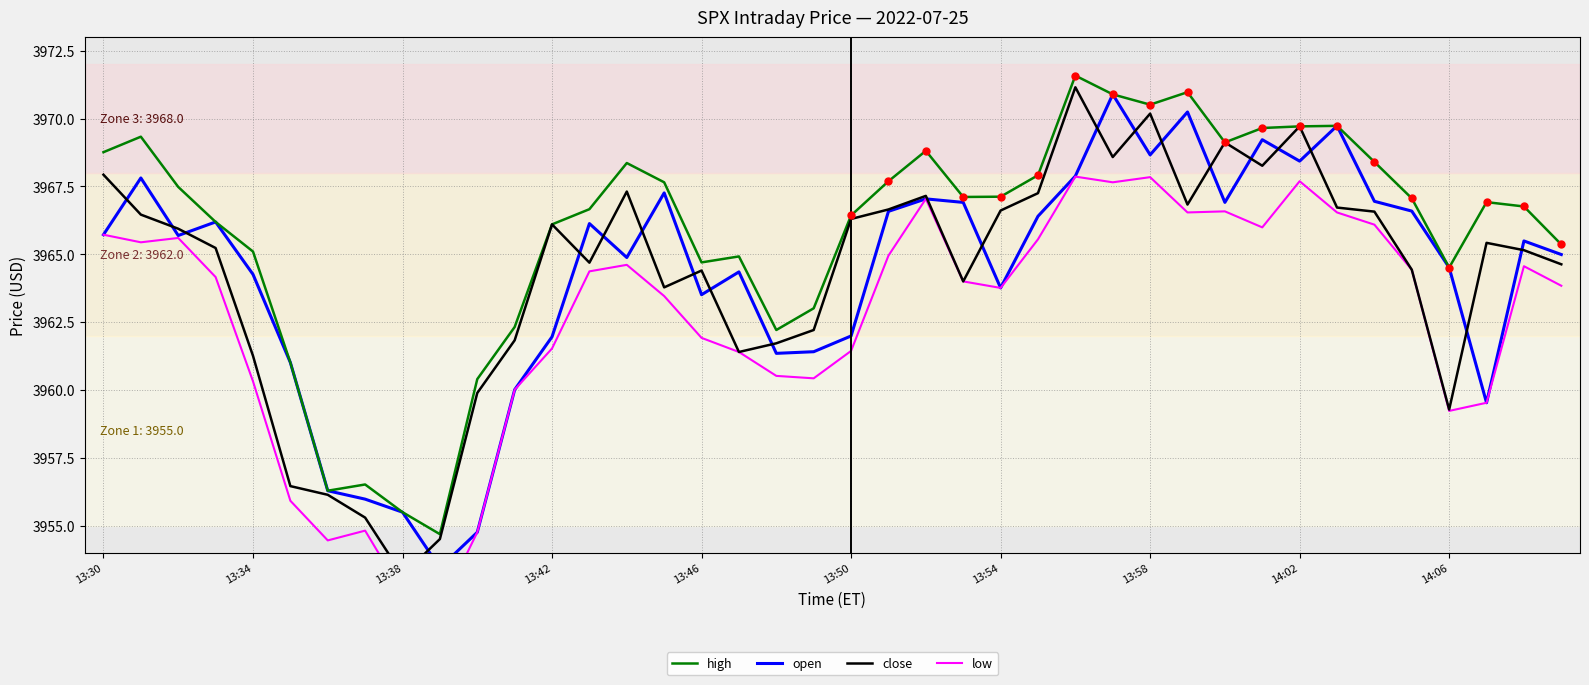

Reading left to right, list all the values displayed in this chart.

high: 3968.8	3969.3	3967.5	3966.2	3965.1	3961.0	3956.3	3956.5	3955.5	3954.7	3960.4	3962.3	3966.1	3966.7	3968.4	3967.7	3964.7	3964.9	3962.2	3963.0	3966.4	3967.7	3968.8	3967.1	3967.1	3967.9	3971.6	3970.9	3970.5	3971.0	3969.1	3969.7	3969.7	3969.7	3968.4	3967.1	3964.5	3966.9	3966.8	3965.4
open: 3965.7	3967.8	3965.7	3966.2	3964.3	3961.0	3956.3	3956.0	3955.5	3953.4	3954.8	3960.0	3962.0	3966.1	3964.9	3967.3	3963.5	3964.3	3961.3	3961.4	3962.0	3966.6	3967.0	3966.9	3963.8	3966.4	3967.9	3970.9	3968.7	3970.2	3966.9	3969.2	3968.4	3969.7	3966.9	3966.6	3964.5	3959.5	3965.5	3965.0
close: 3967.9	3966.5	3965.9	3965.2	3961.3	3956.5	3956.1	3955.3	3953.2	3954.5	3959.9	3961.8	3966.1	3964.7	3967.3	3963.8	3964.4	3961.4	3961.7	3962.2	3966.3	3966.7	3967.2	3964.0	3966.6	3967.2	3971.2	3968.6	3970.2	3966.8	3969.1	3968.3	3969.7	3966.7	3966.6	3964.4	3959.3	3965.4	3965.2	3964.6
low: 3965.7	3965.4	3965.6	3964.2	3960.3	3955.9	3954.5	3954.8	3952.5	3951.9	3954.8	3960.0	3961.5	3964.4	3964.6	3963.5	3961.9	3961.4	3960.5	3960.4	3961.4	3964.9	3967.0	3964.0	3963.8	3965.6	3967.9	3967.7	3967.8	3966.5	3966.6	3966.0	3967.7	3966.5	3966.1	3964.4	3959.2	3959.5	3964.6	3963.8